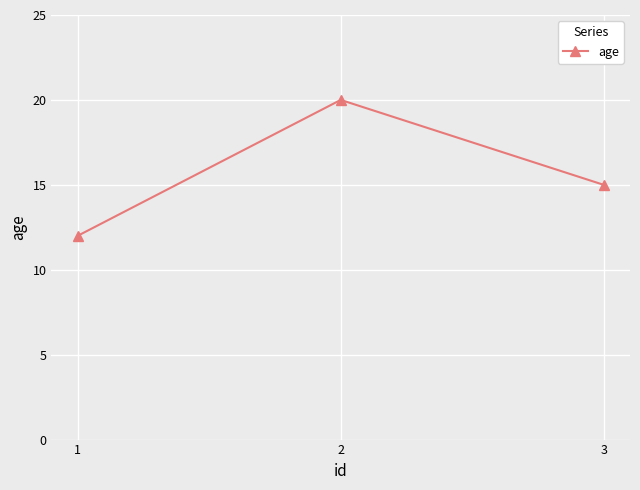

What is the difference between the values at 1 and 3?

3